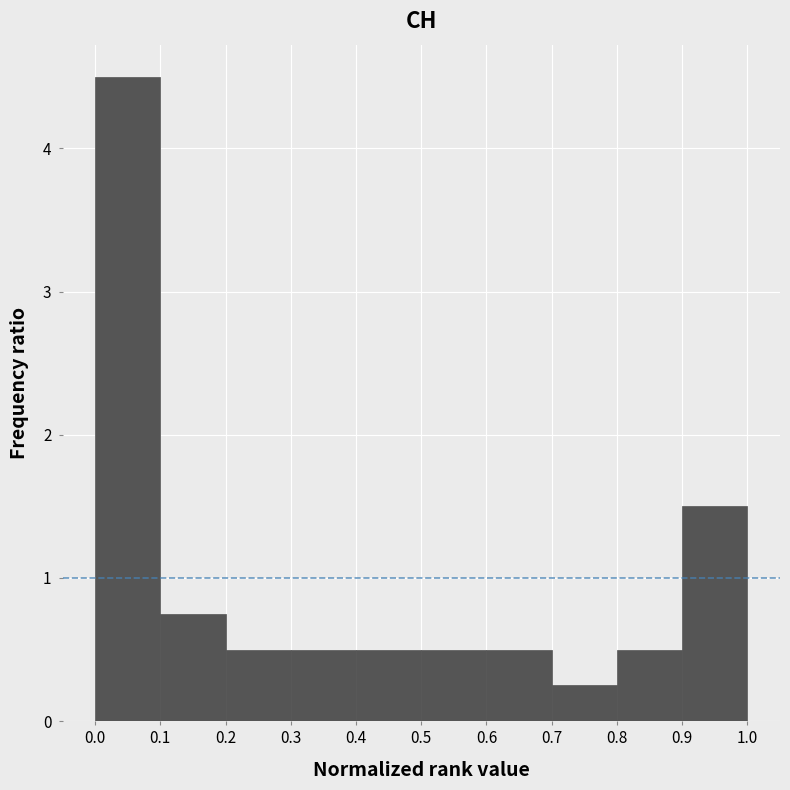

Over which range of the x-axis is the bar tallest?

0.0 to 0.1